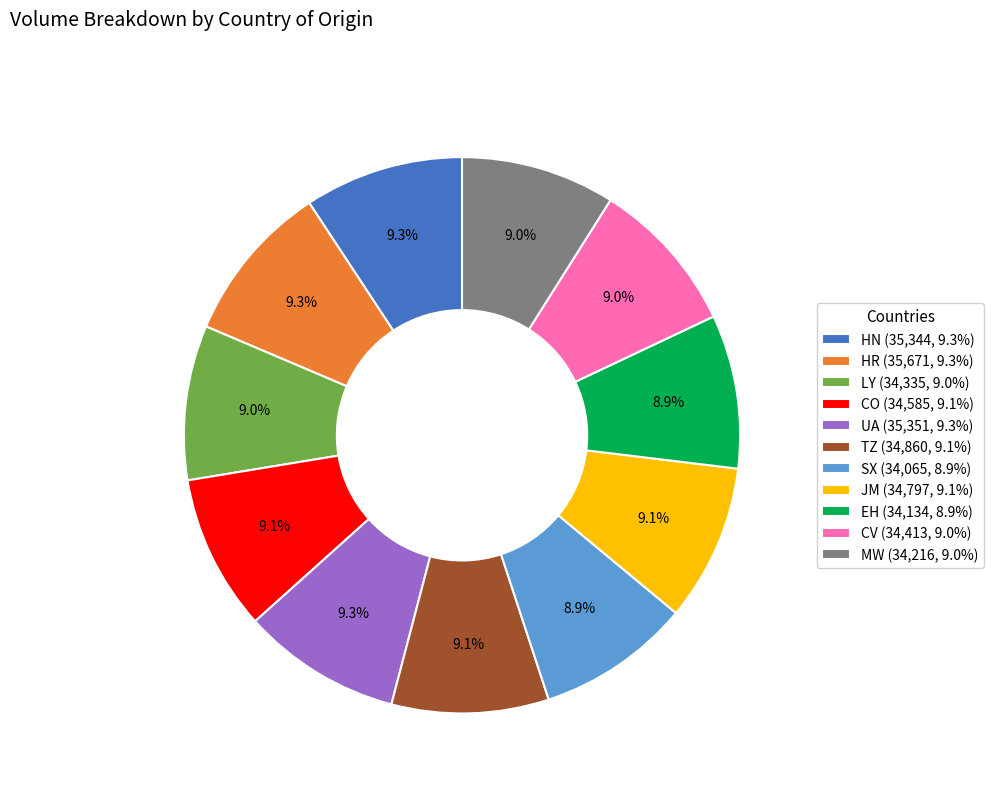

What is the ratio of the value at UA (35,351, 9.3%) to the value at TZ (34,860, 9.1%)?

1.0